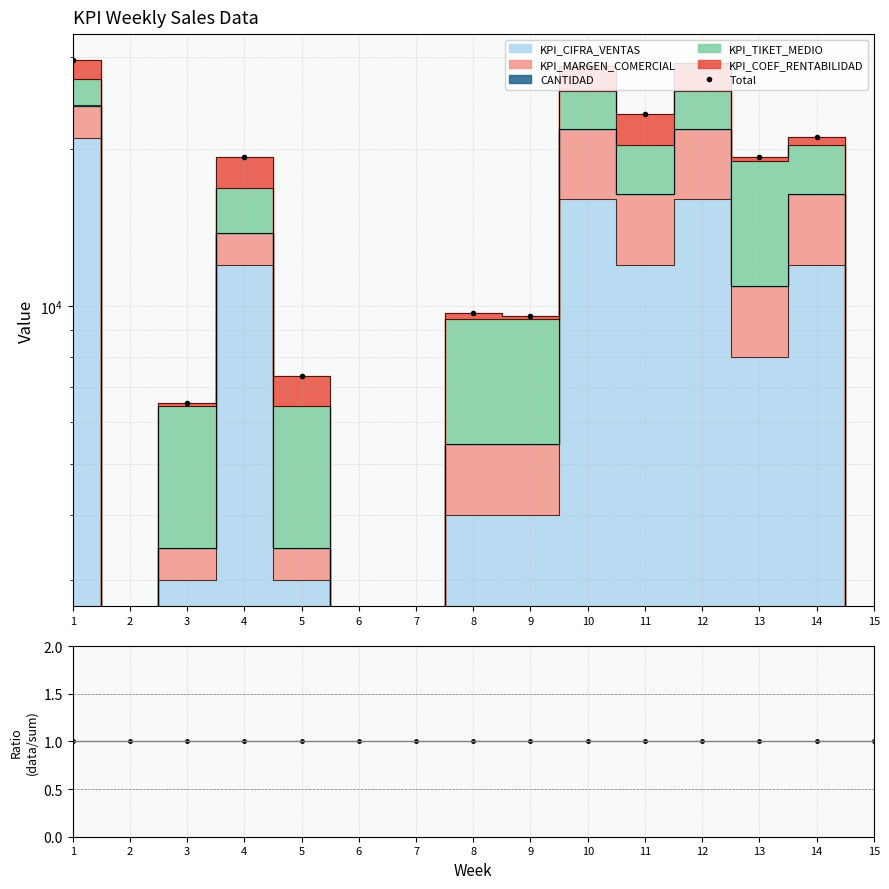

True or false: there are more than 1 points higher than both neighbors.

True